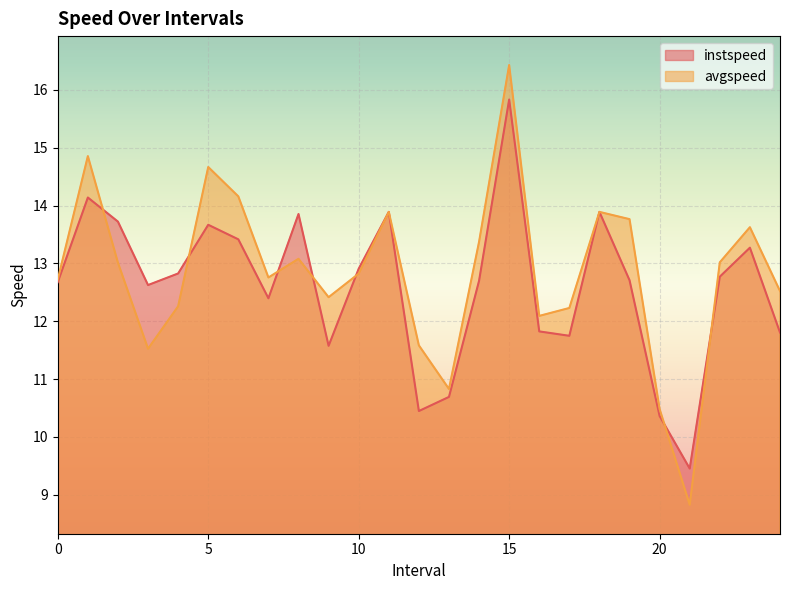

What is the difference between the instspeed values at 11.0 and 0.0?

1.2